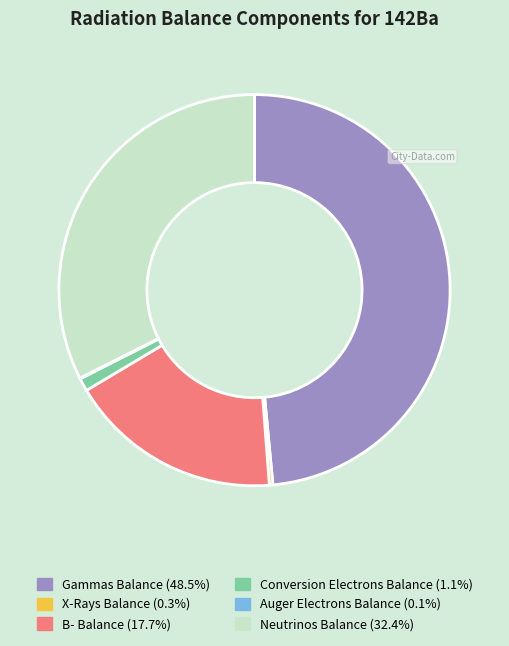

Is the sum of Conversion Electrons Balance and Neutrinos Balance greater than half?

No